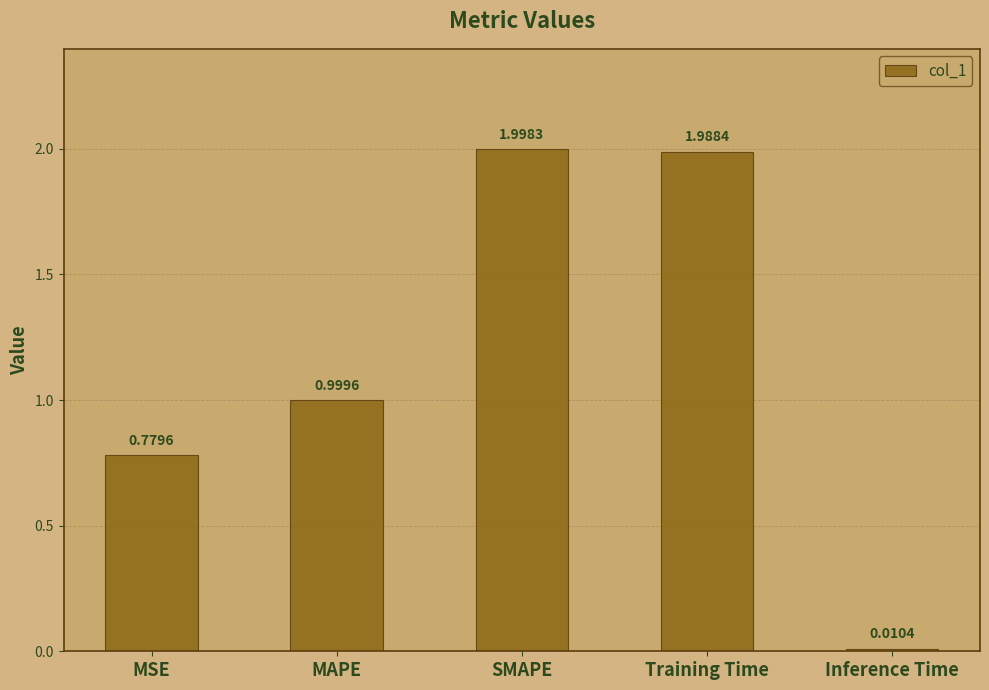

Which has a higher value, Inference Time or SMAPE?

SMAPE